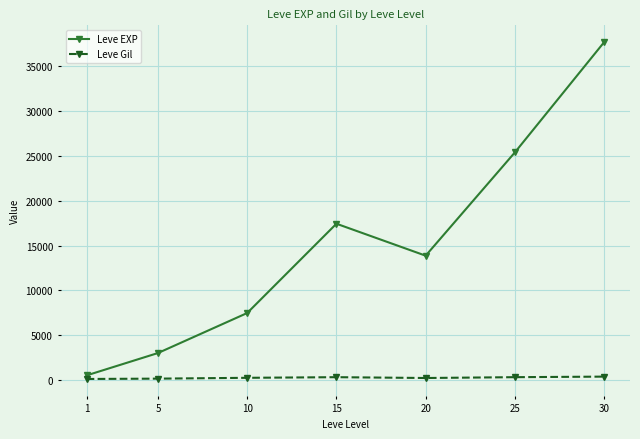

At how many categories does at least one series exceed 10446?

4